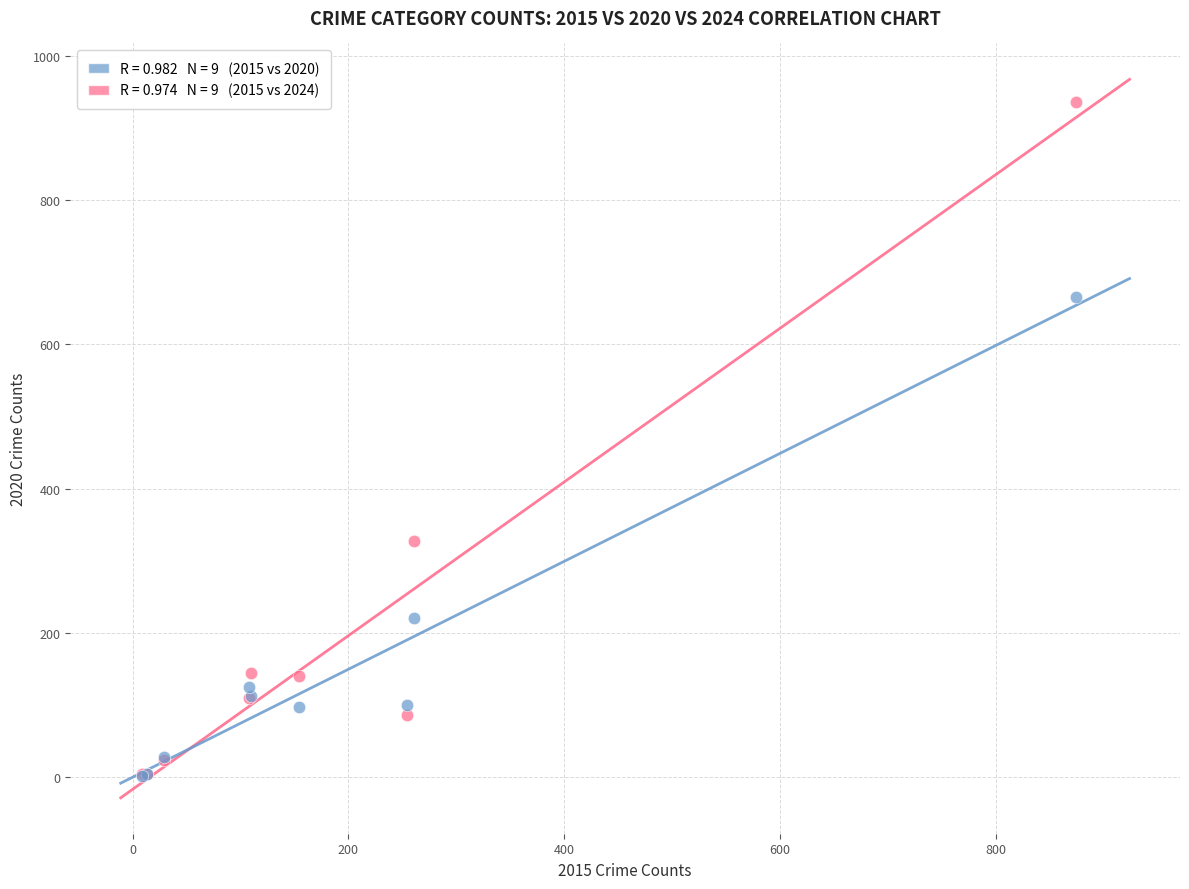

Across all series, what Y value is closest to 469?

328